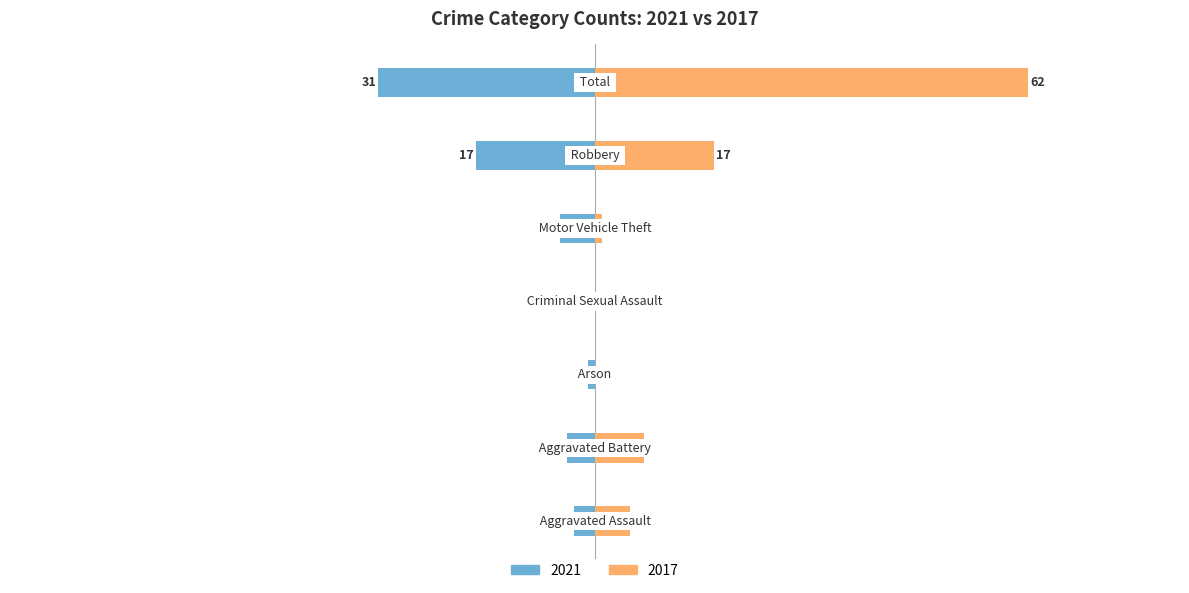

Which category has the lowest value in the 2017 series?

Arson